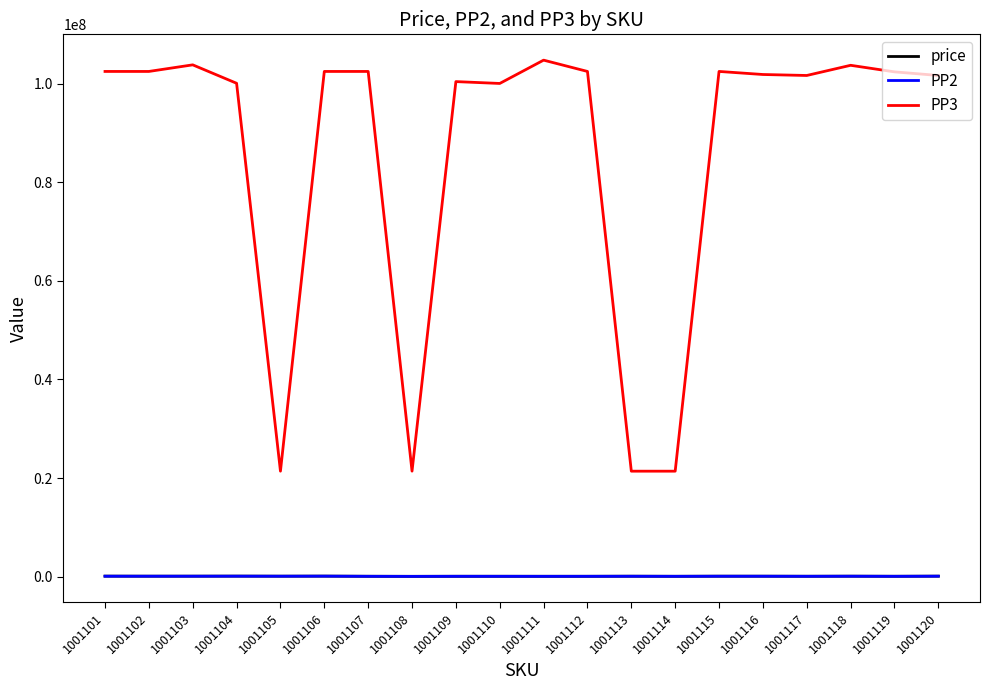

Which series has the widest spread of values?

PP3